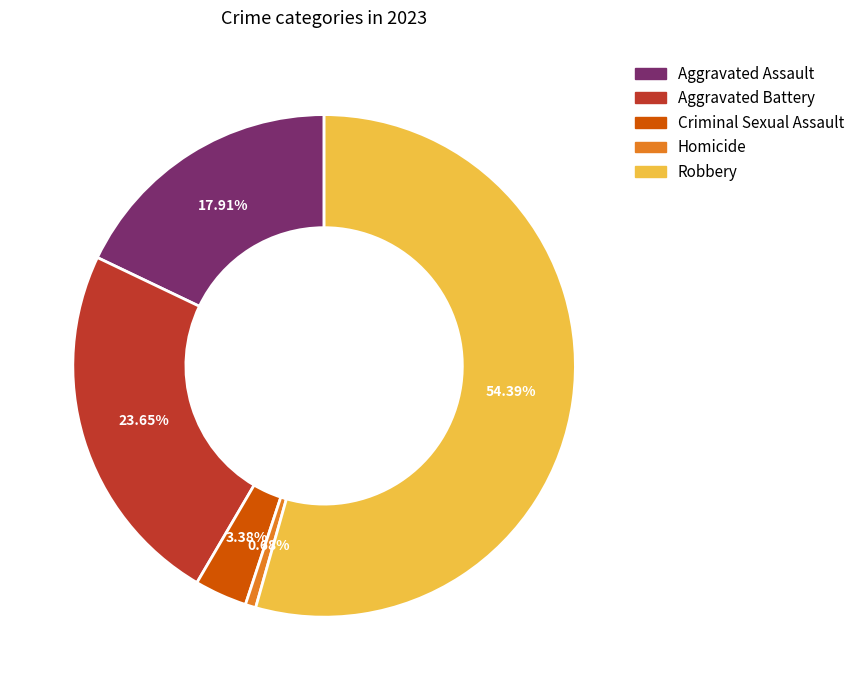

To the nearest percent, what is the difference between the largest and smallest slice percentages?

54%